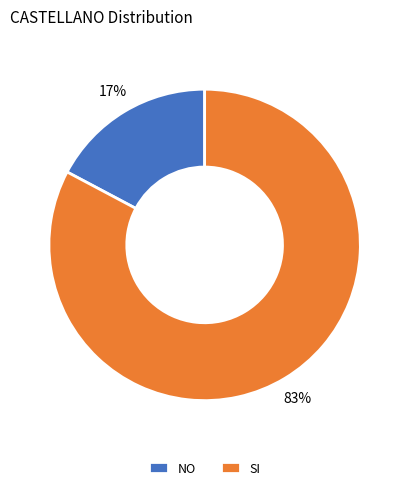

The NO slice represents 31% of the pie. True or false?

False